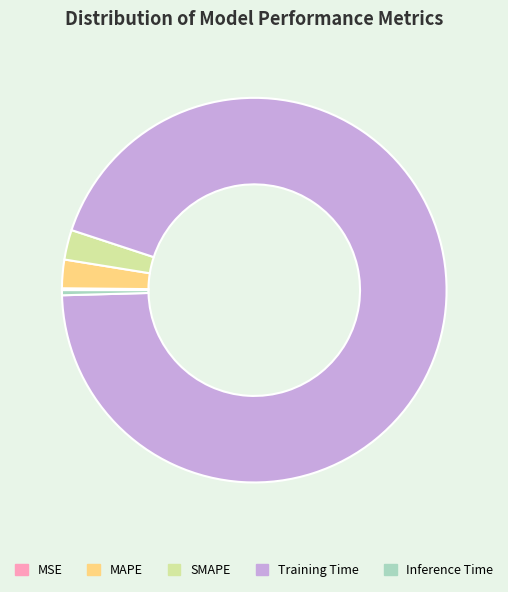

The SMAPE slice represents 3% of the pie. True or false?

True